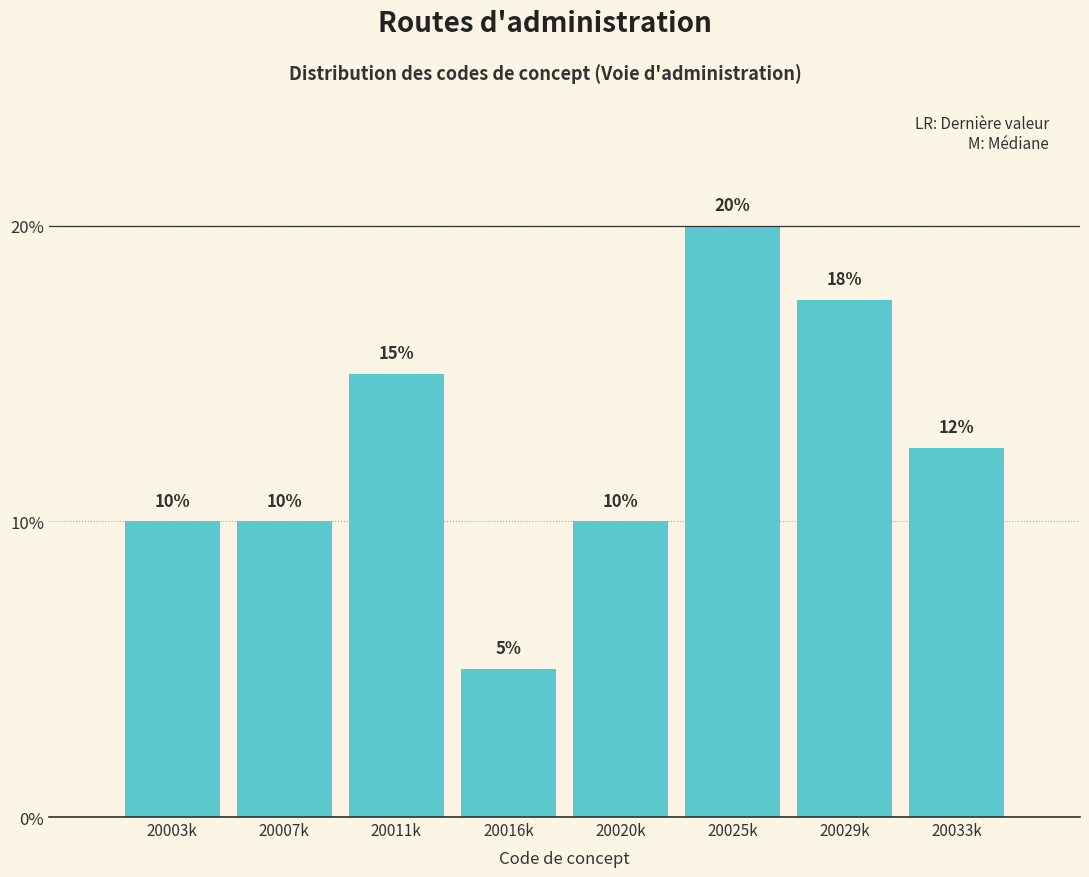

The chart shows a value of 15.0 at 20011k. True or false?

True